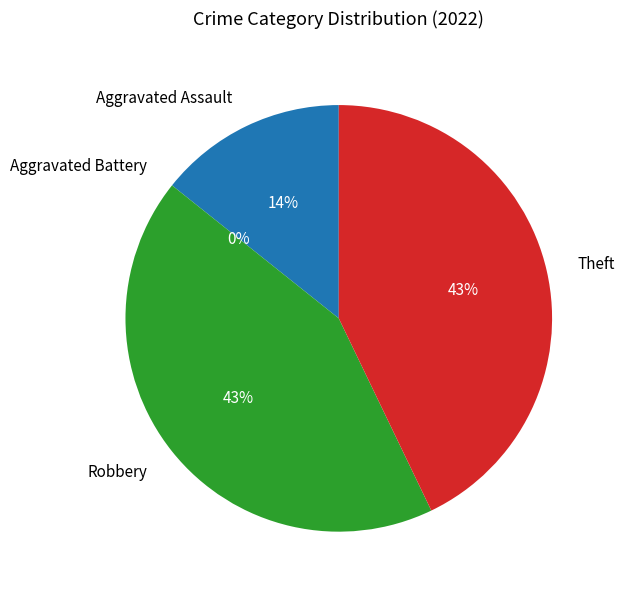

What is the smallest slice in the pie chart?

Aggravated Battery